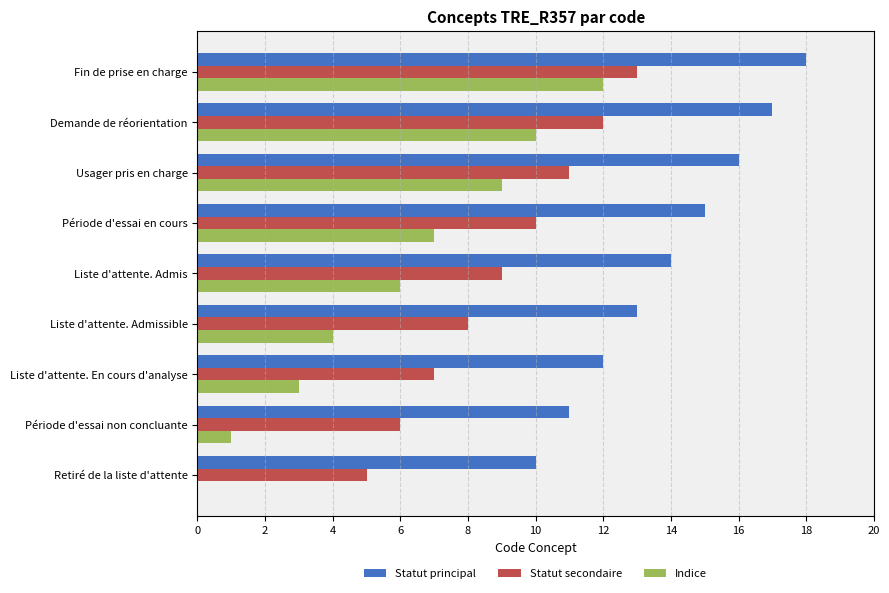

Count the Statut secondaire values in the range 7 to 11.

5